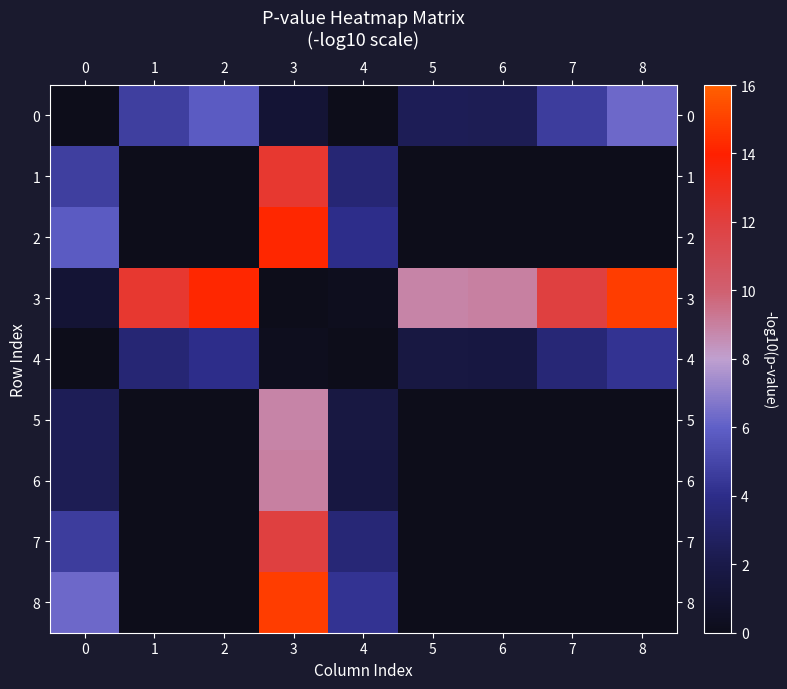

How many series are shown in this chart?

9